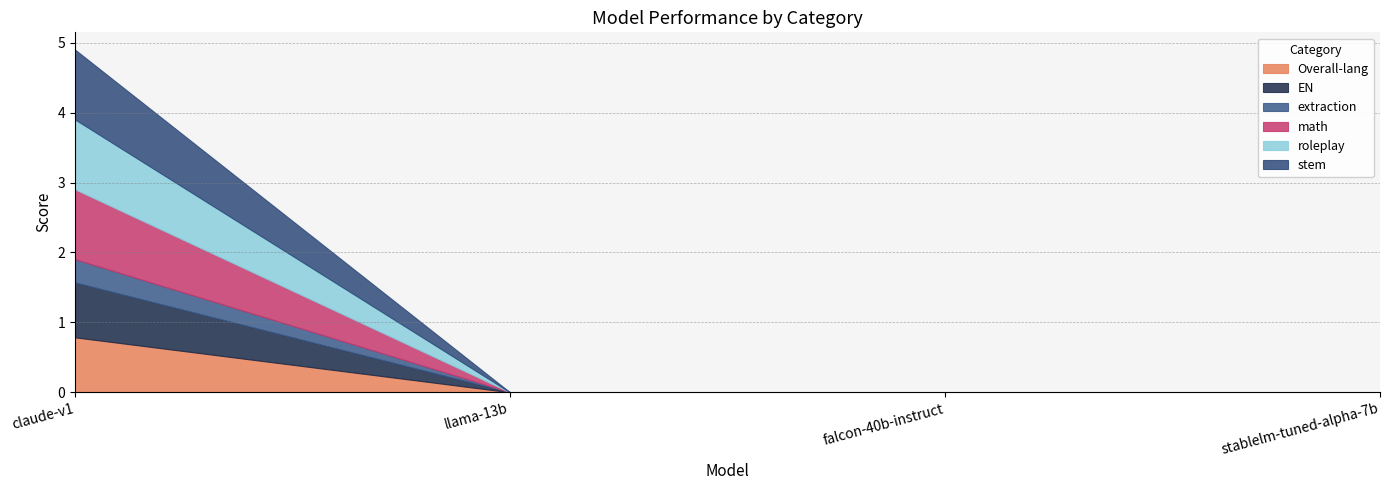

At how many categories does at least one series exceed 0?

1